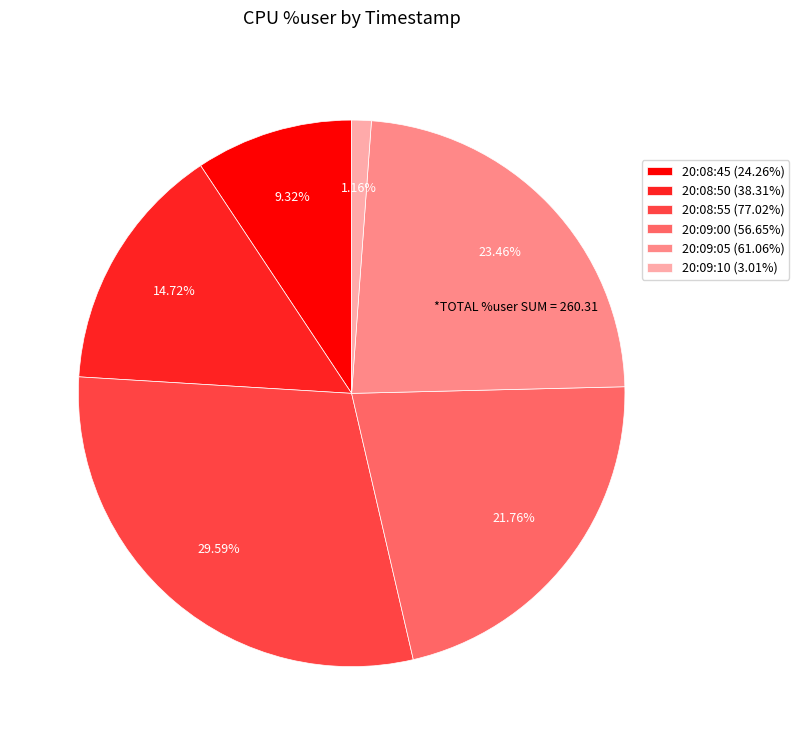

Count the number of slices in the pie.

6